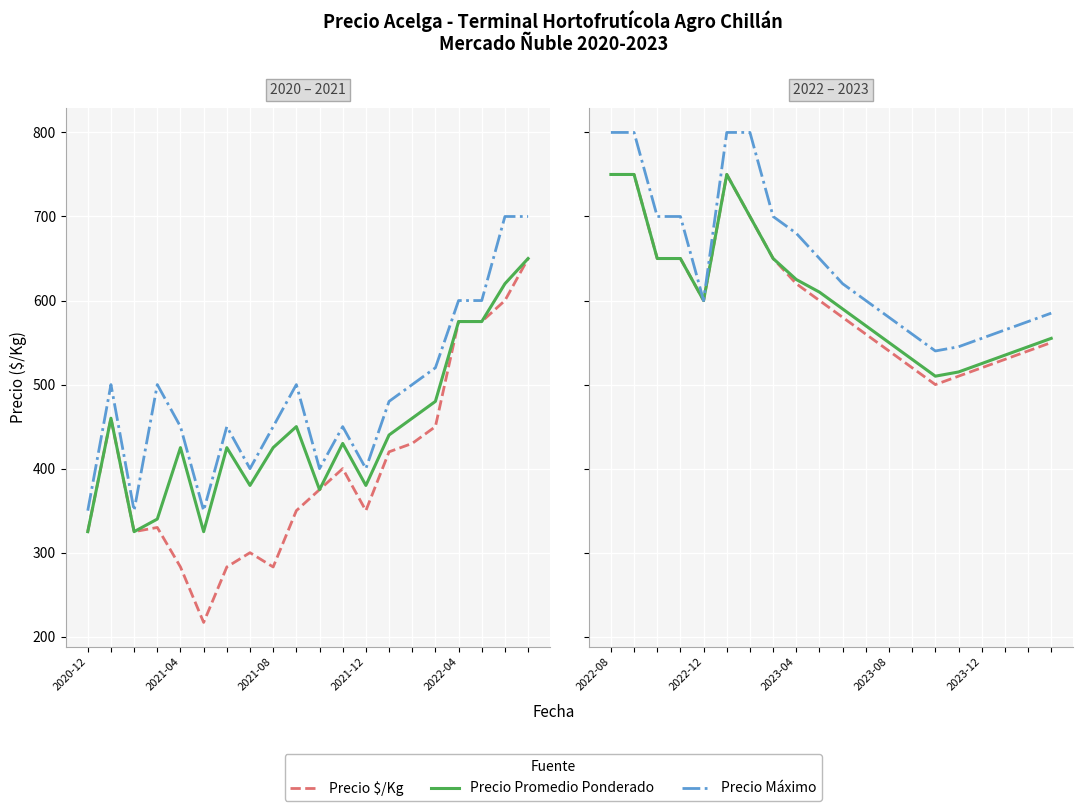

Between 2021-12 and 8, which series saw the biggest shift?

Precio $/Kg